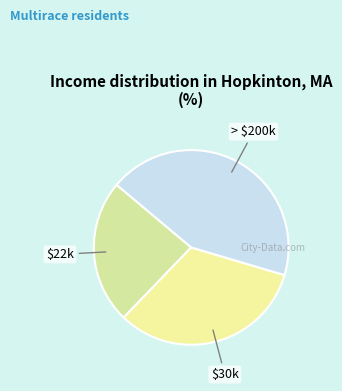

Count the number of slices in the pie.

3